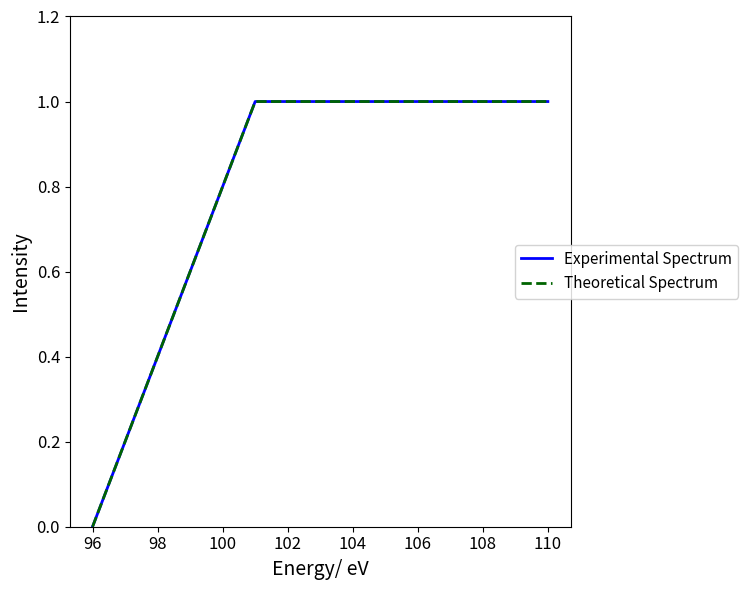

Is this an area chart (filled region under the line)?

No